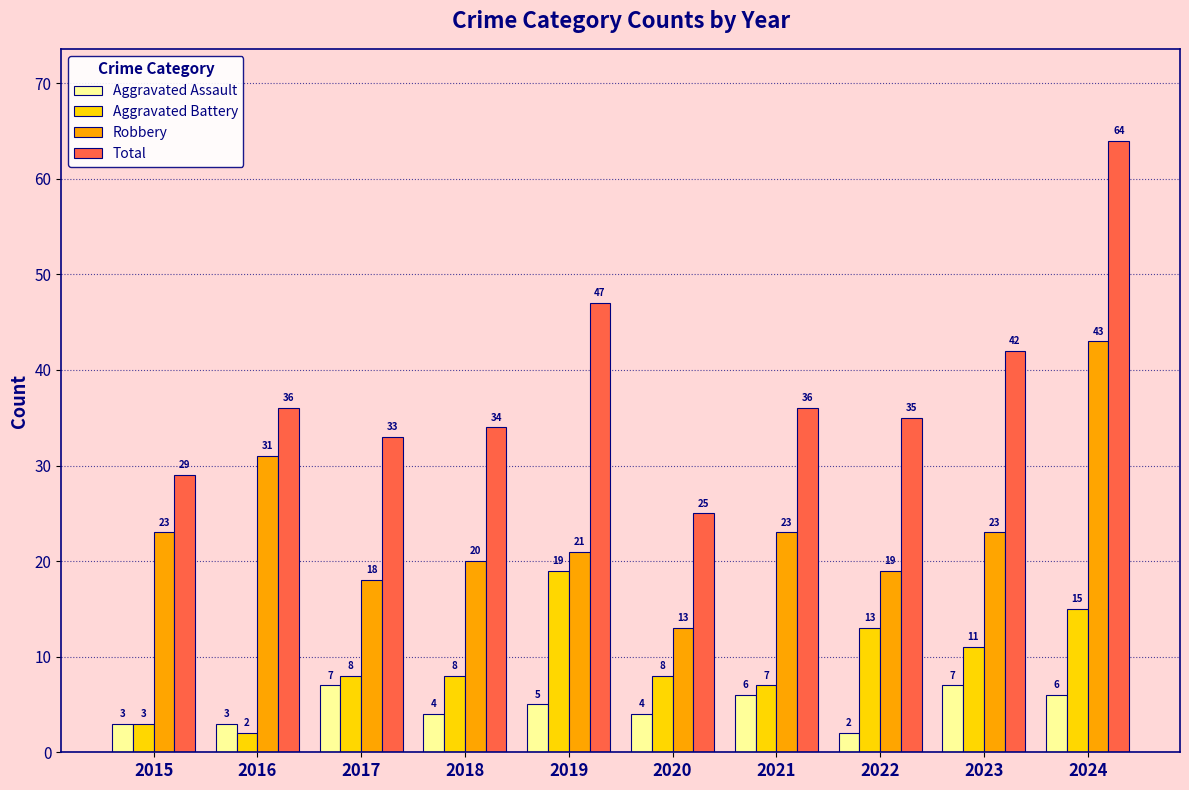

What is the value of the Robbery bar at the 10th from the left?

43